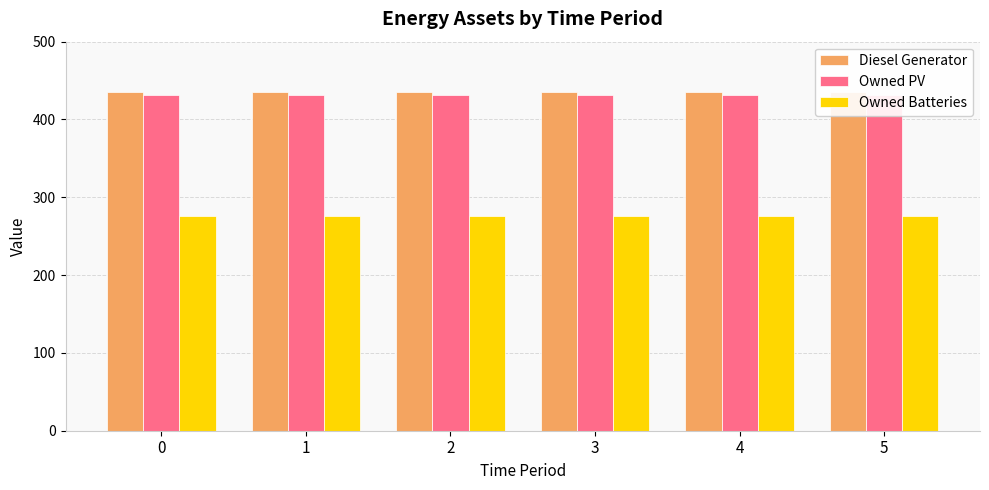

What is the sum of the Owned Batteries values at 2 and 1?

552